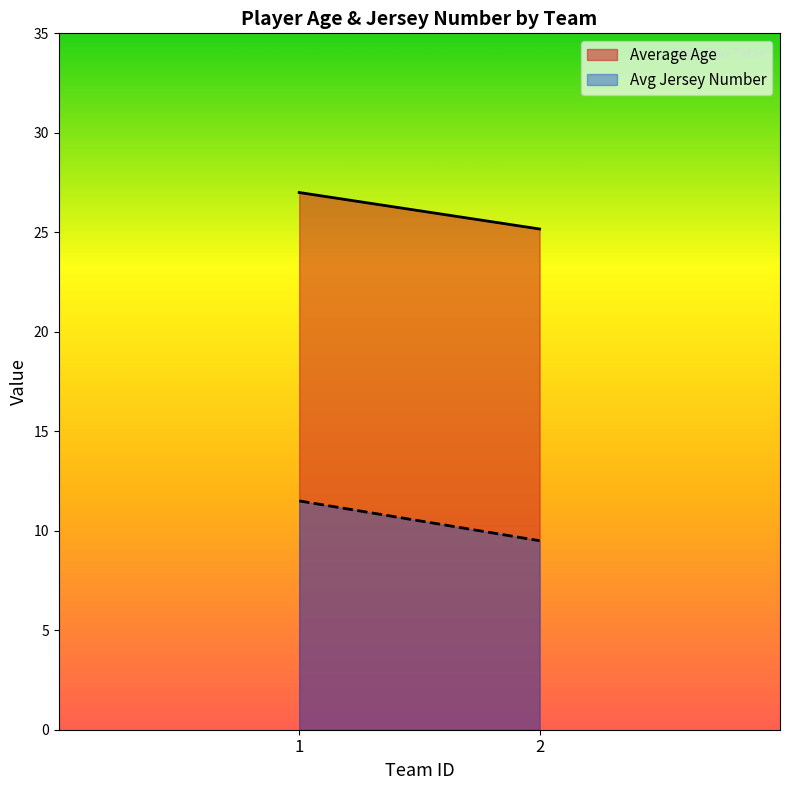

What is the average value of the Average Age series?

26.1